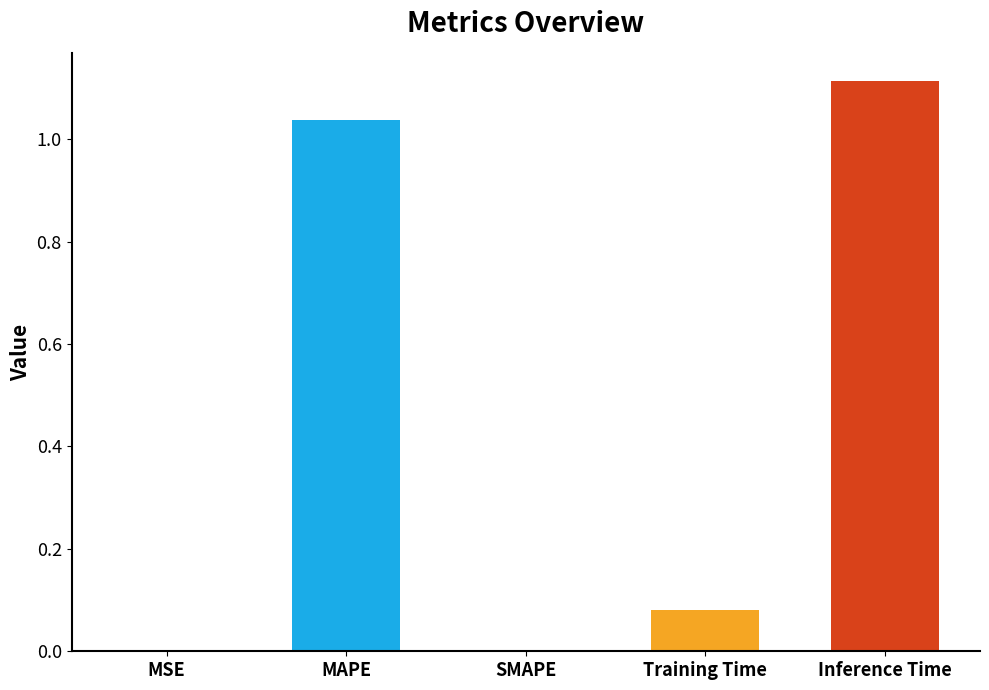

Which label corresponds to the largest value in the chart?

Inference Time